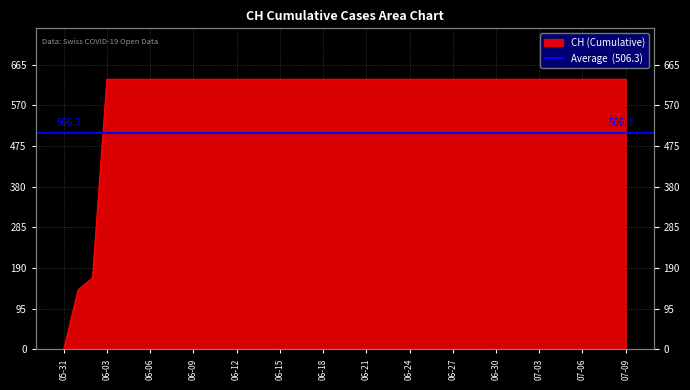

Is it true that the value at 06-24 is 391?

False